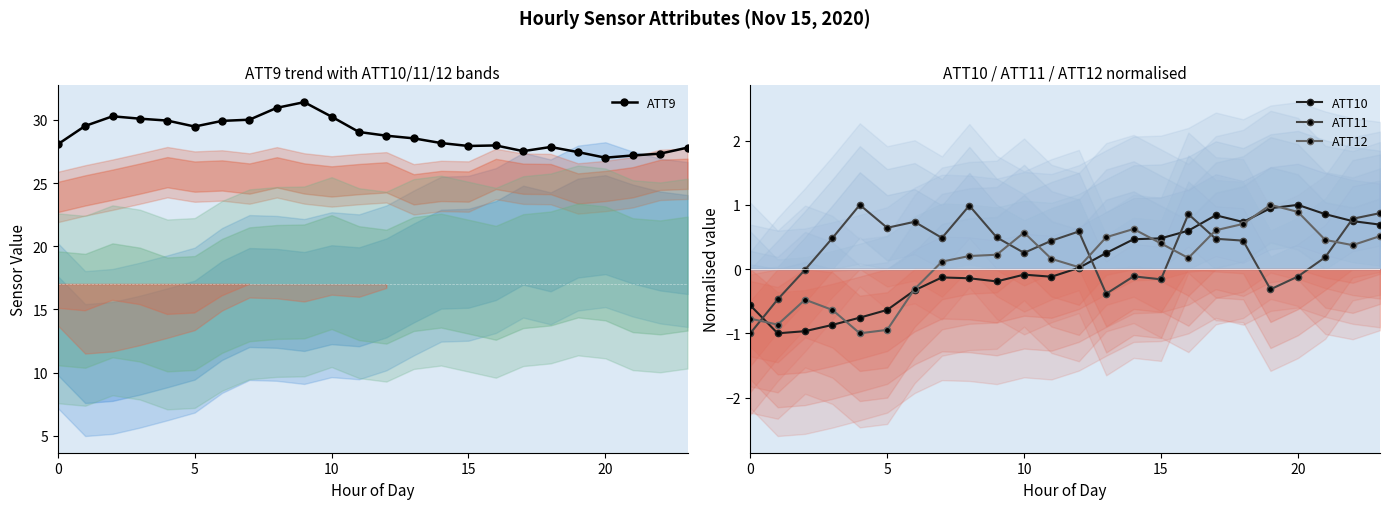

Is the value of ATT10 at 11 greater than the value of ATT12 at 10?

Yes